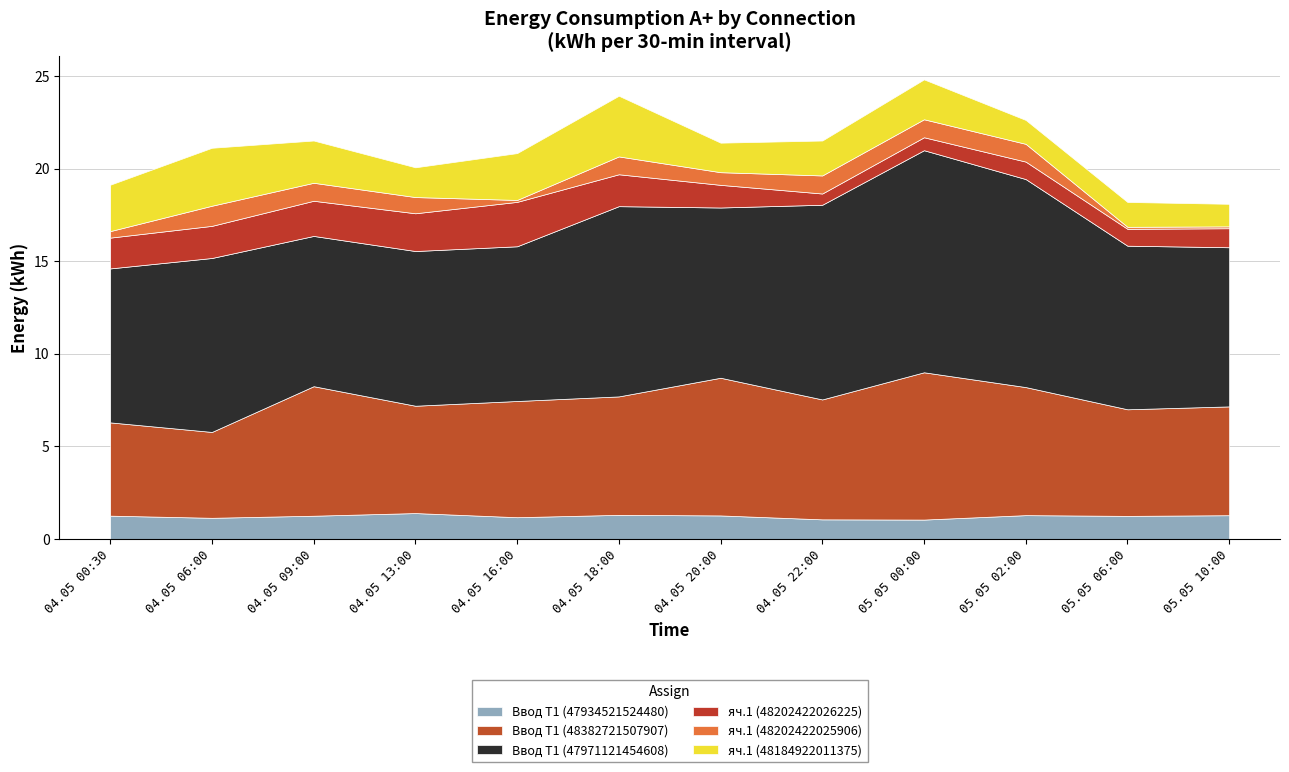

What is the total value across all series at 05.05 06:00?

18.2